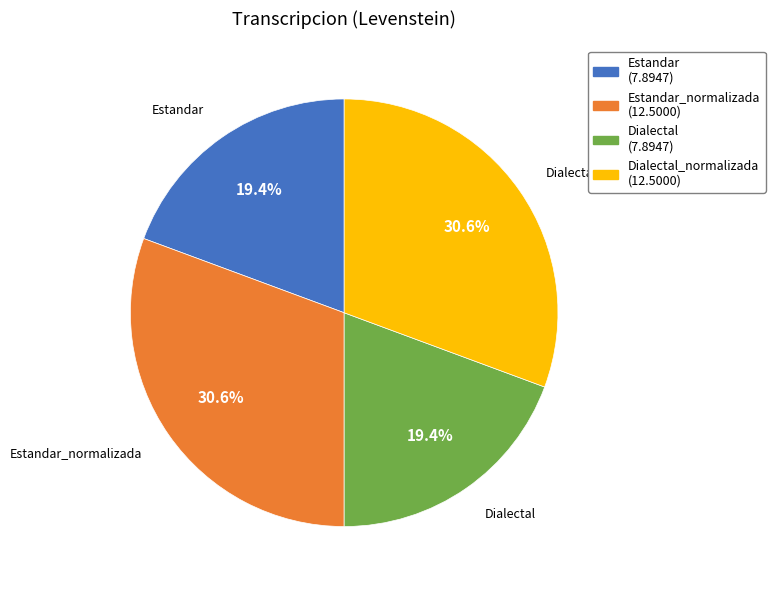

What is the ratio of the value at Dialectal to the value at Dialectal_normalizada?

0.6